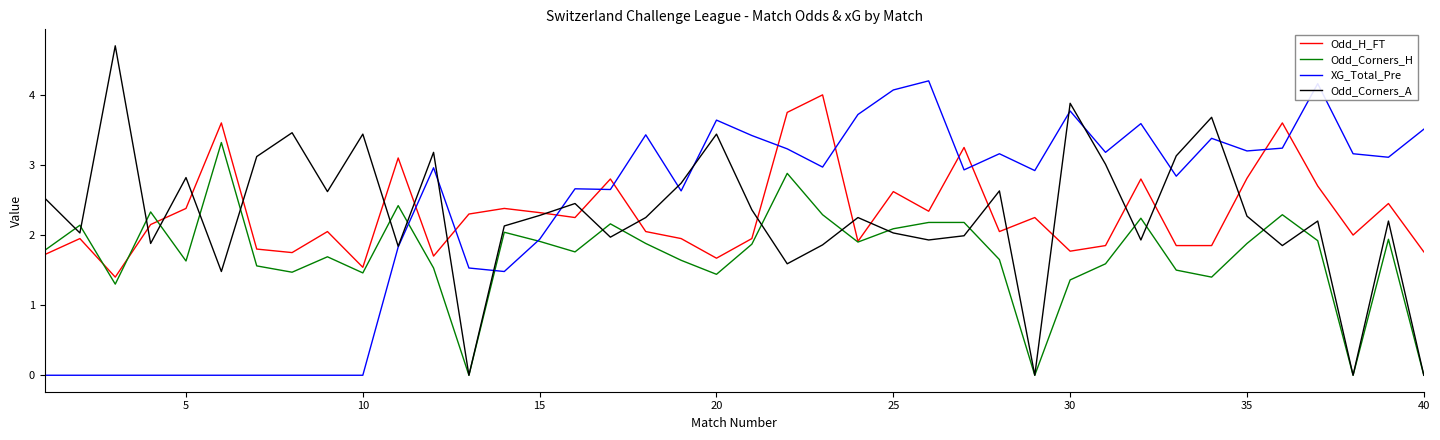

Which series has the largest range (max minus min)?

Odd_Corners_A